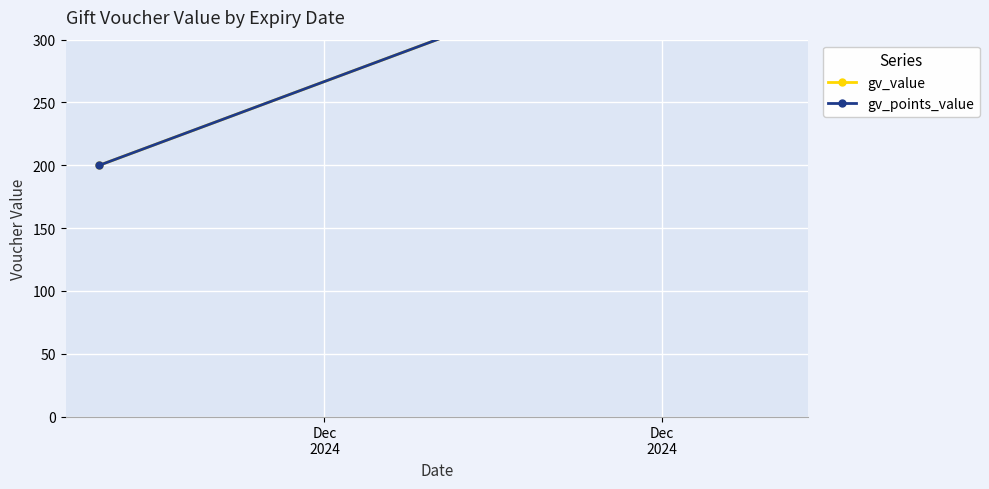

Is this an area chart (filled region under the line)?

No